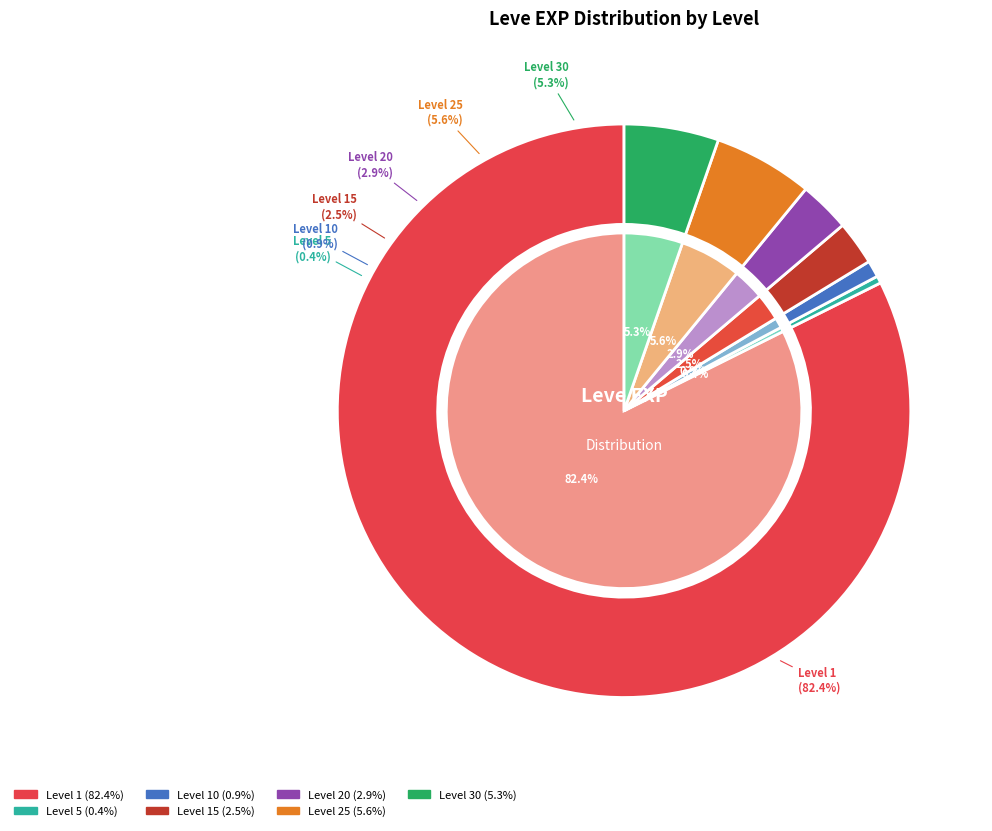

The 25 slice represents 35% of the pie. True or false?

False